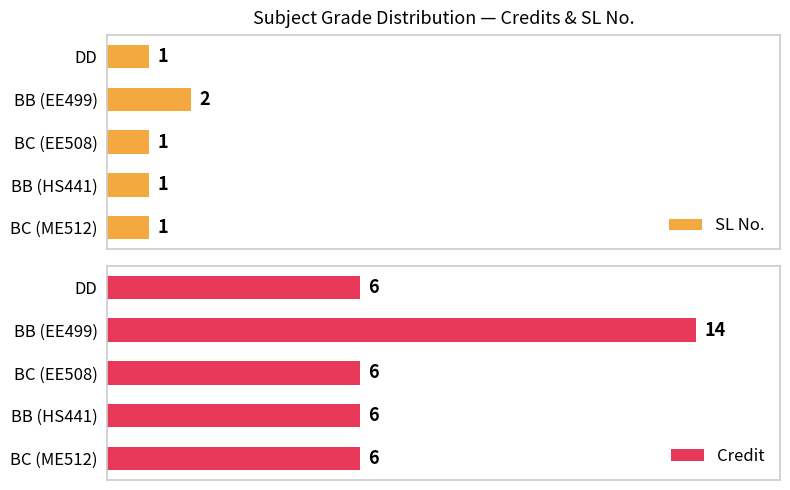

What is the sum of all SL No. values?

6